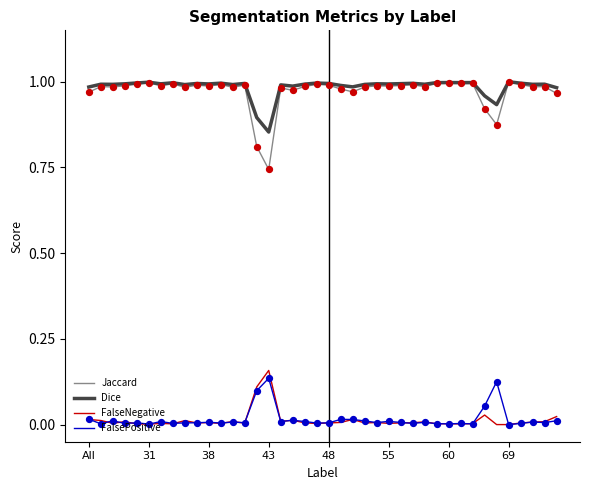

What are all the series names shown in the legend?

Jaccard, Dice, FalseNegative, FalsePositive